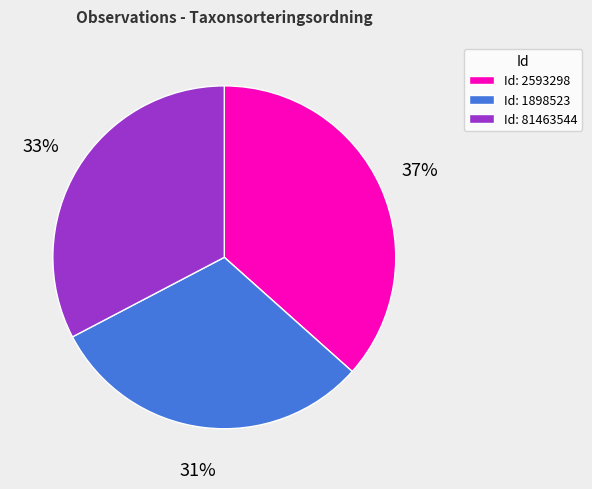

What percentage is the Id: 1898523 slice, to the nearest percent?

31%